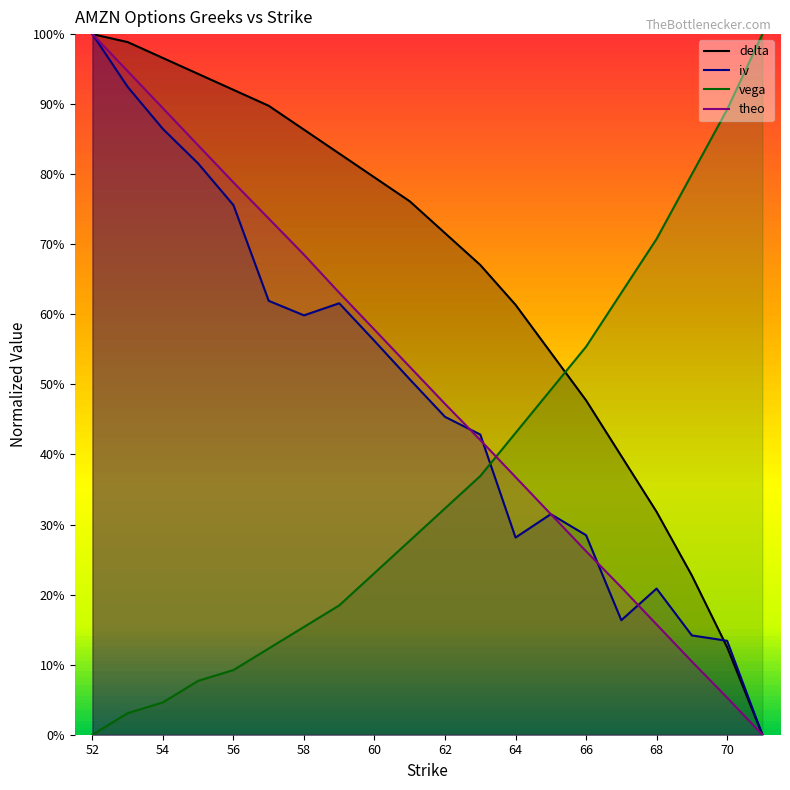

How many lines are shown in the chart?

4